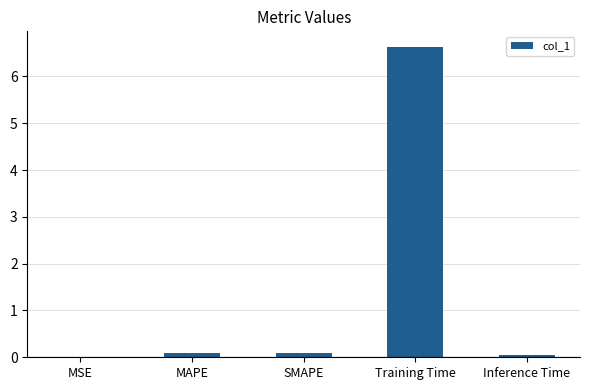

Is it true that the value at Training Time is 1.5?

False